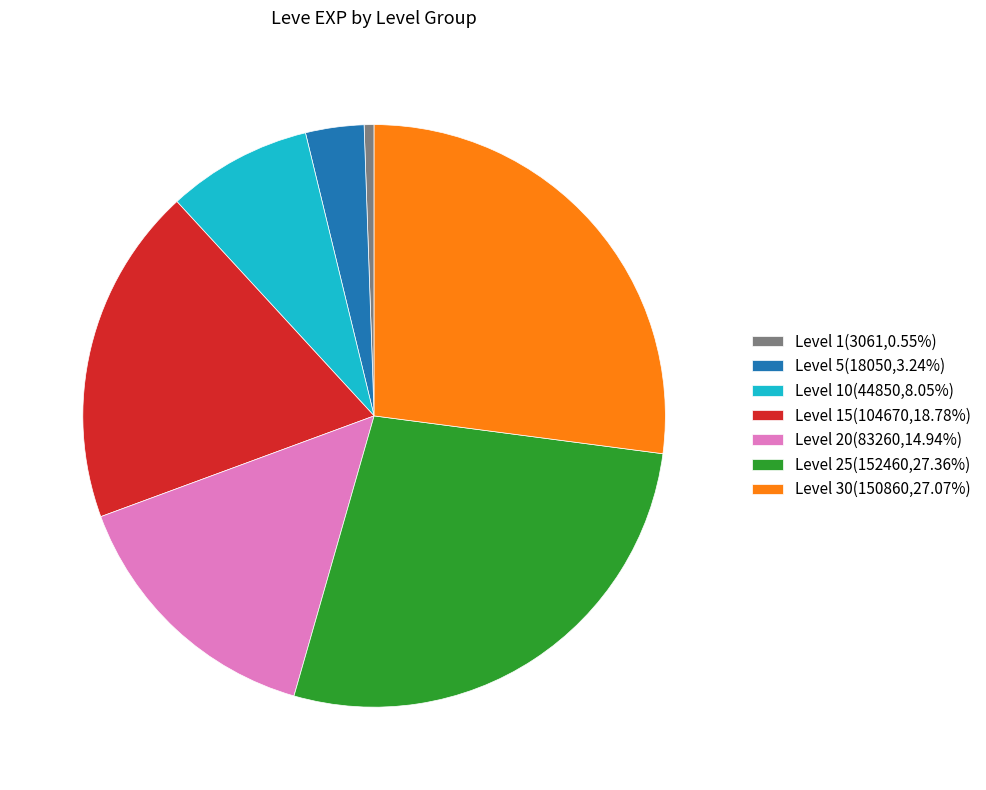

Is there a majority slice in this chart?

No